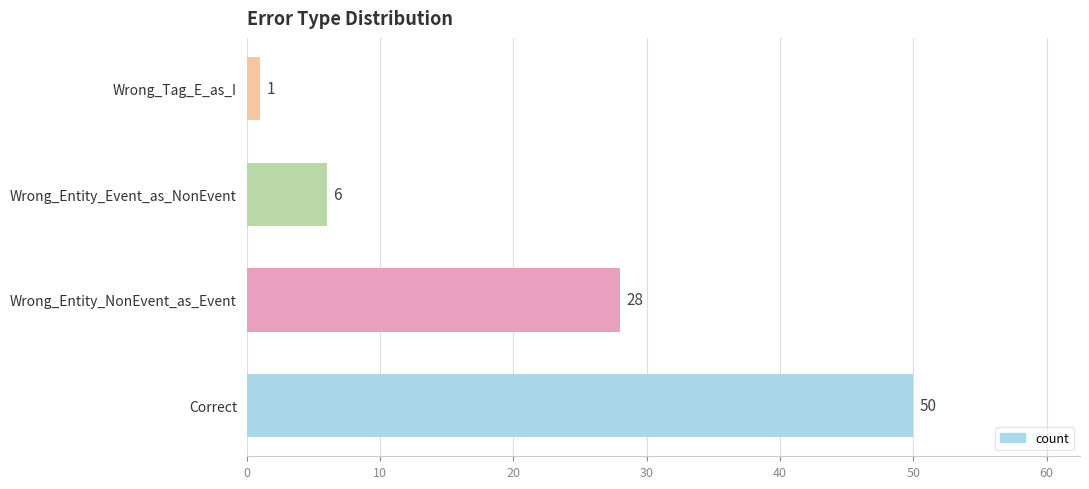

Reading bottom to top, list all the values displayed in this chart.

Correct=50	Wrong_Entity_NonEvent_as_Event=28	Wrong_Entity_Event_as_NonEvent=6	Wrong_Tag_E_as_I=1